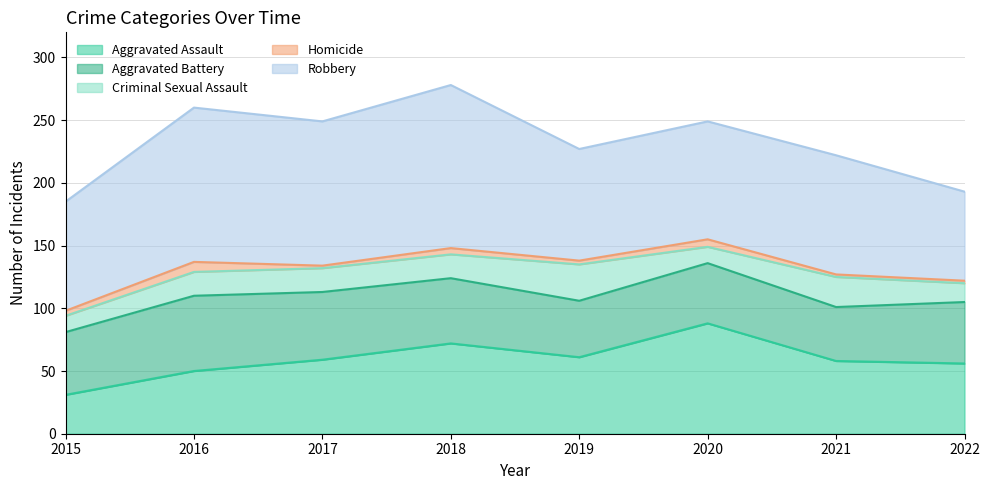

What is the sum of all Homicide values?

32